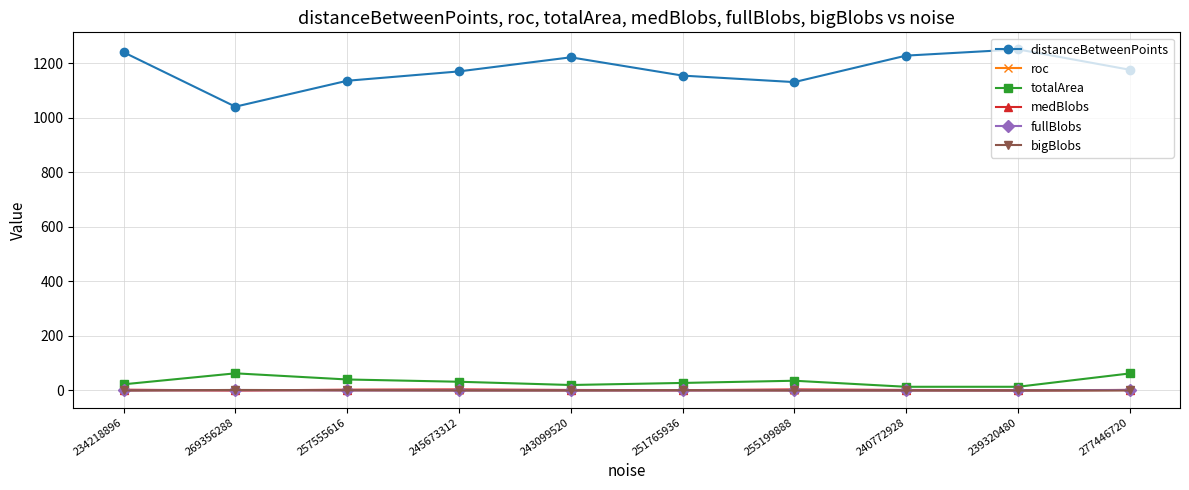

What is the greatest value displayed?

1251.6